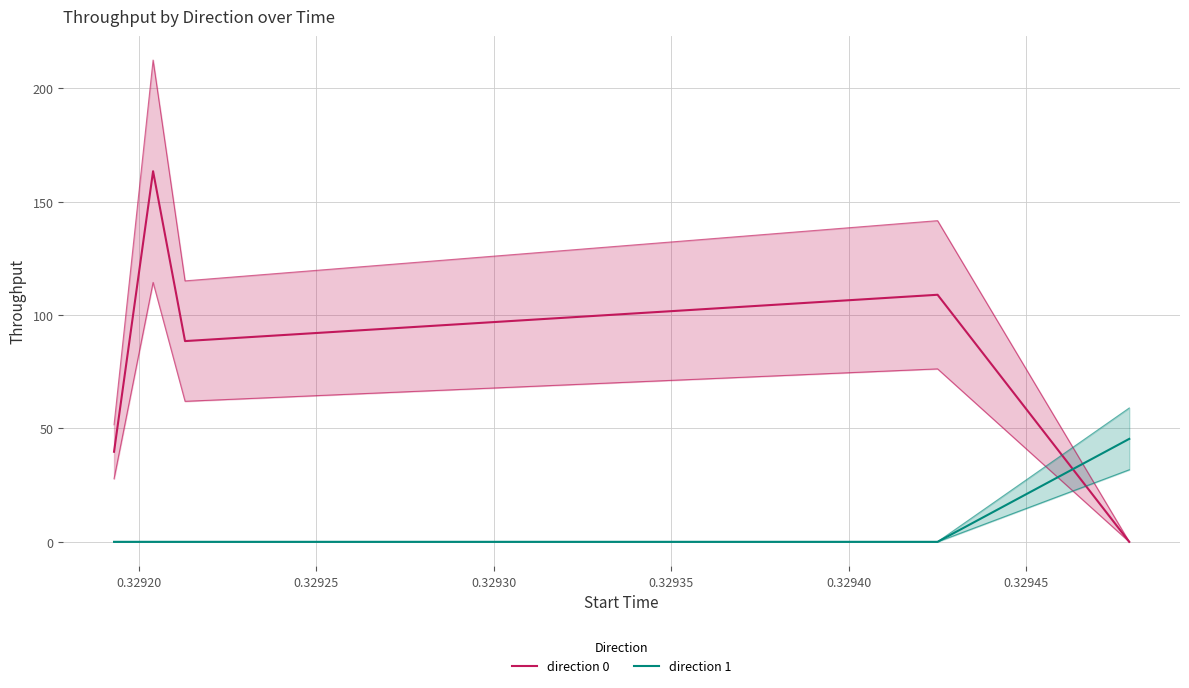

Reading right to left, what are all the values shown in this chart?

direction 0: 0.0	109.0	88.6	163.5	39.7
direction 1: 45.4	0.0	0.0	0.0	0.0